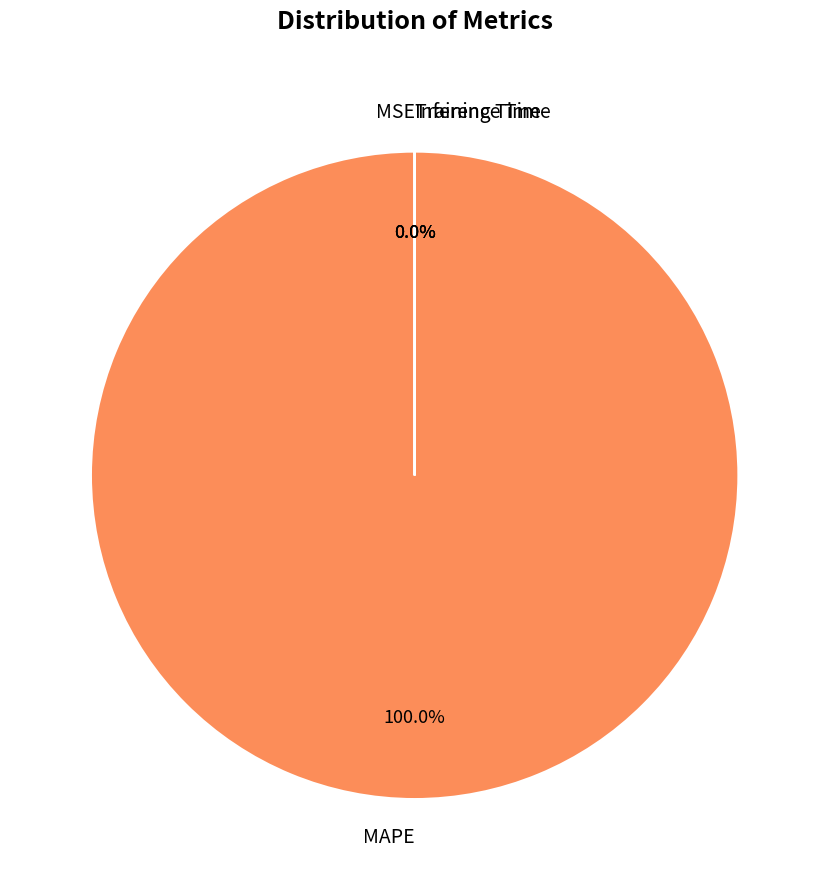

Is MAPE the majority of the pie?

Yes